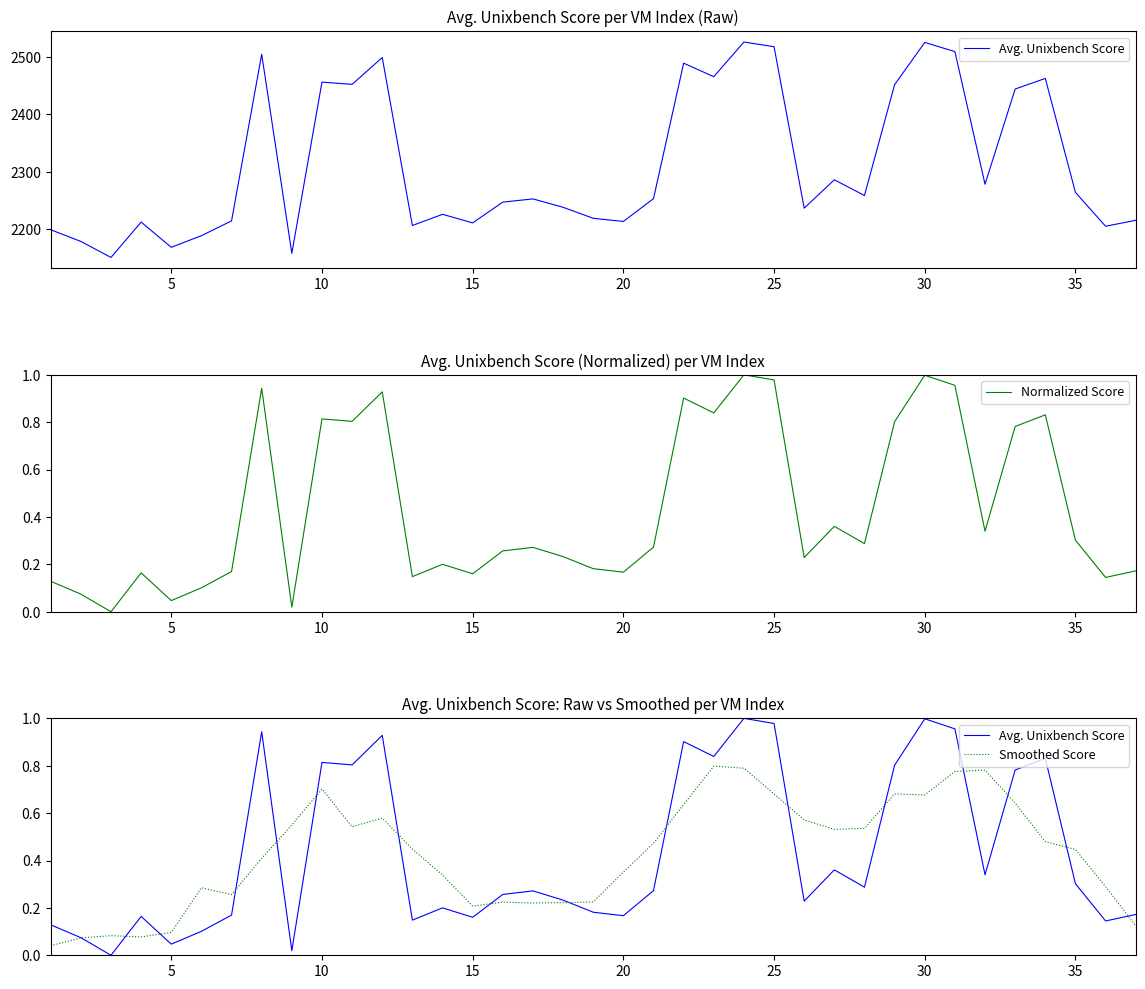

Is this an area chart (filled region under the line)?

No